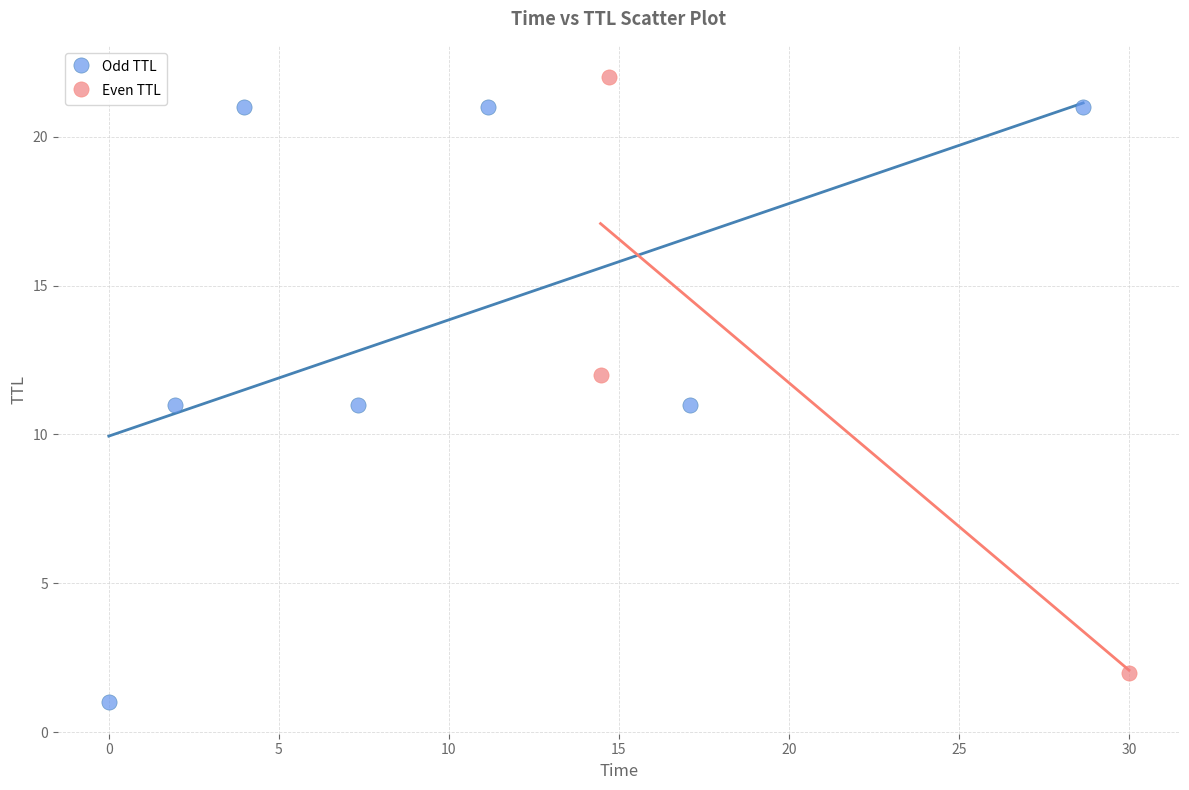

Which series contains the highest Y value?

Even TTL